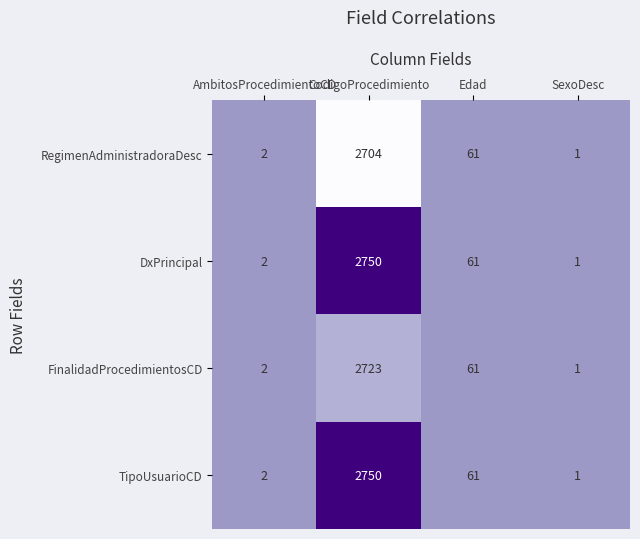

Rank the categories by RegimenAdministradoraDesc value from highest to lowest.

CodigoProcedimiento, Edad, AmbitosProcedimientoCD, SexoDesc